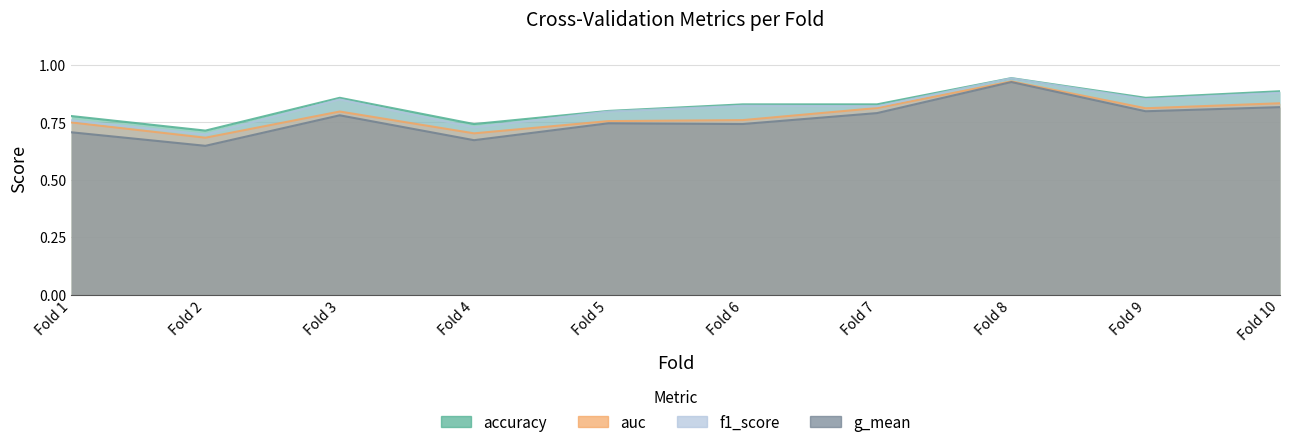

What is the spread (max minus min) of values at Fold 9?

0.1